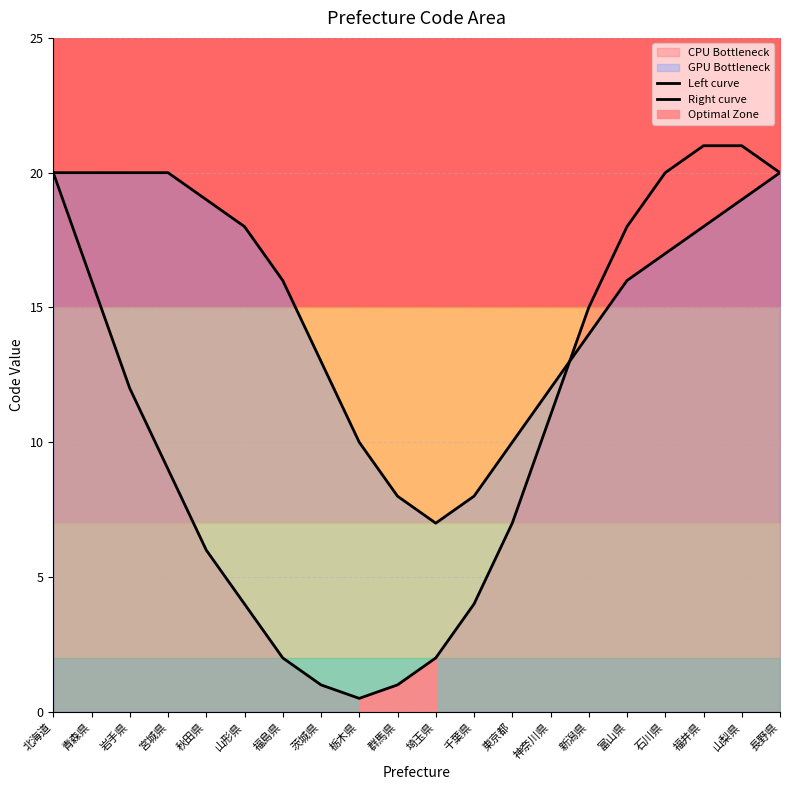

Reading left to right, extract all data points from this chart.

Left curve: 20.0	16.0	12.0	9.0	6.0	4.0	2.0	1.0	0.5	1.0	2.0	4.0	7.0	11.0	15.0	18.0	20.0	21.0	21.0	20.0
Right curve: 20.0	20.0	20.0	20.0	19.0	18.0	16.0	13.0	10.0	8.0	7.0	8.0	10.0	12.0	14.0	16.0	17.0	18.0	19.0	20.0